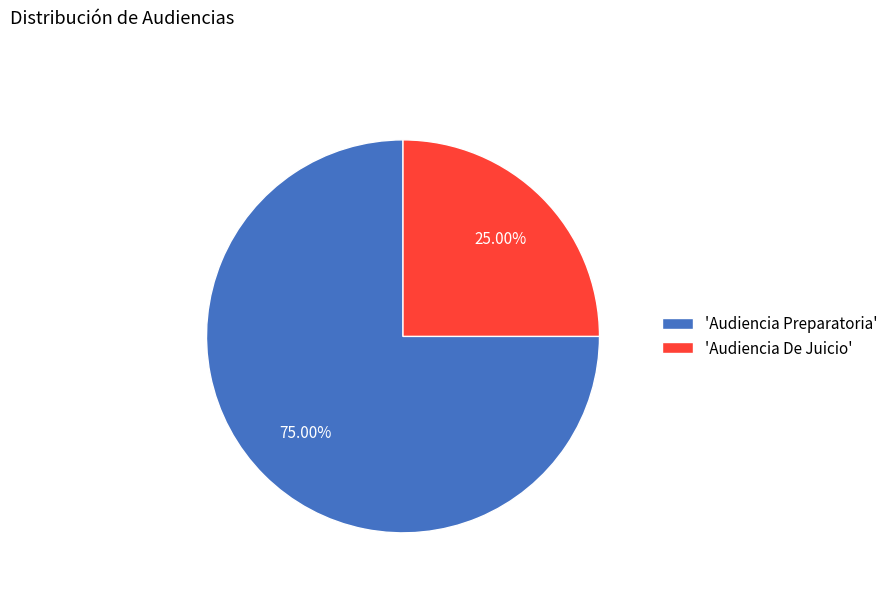

Does any single category account for the majority?

Yes